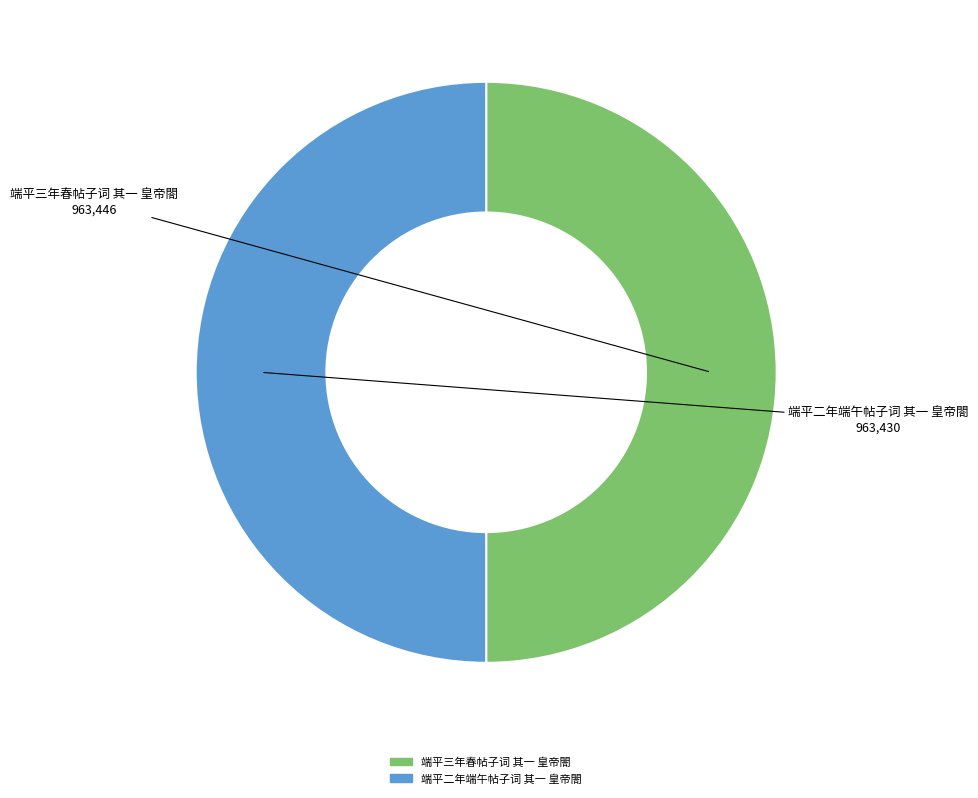

Count the number of slices in the pie.

2